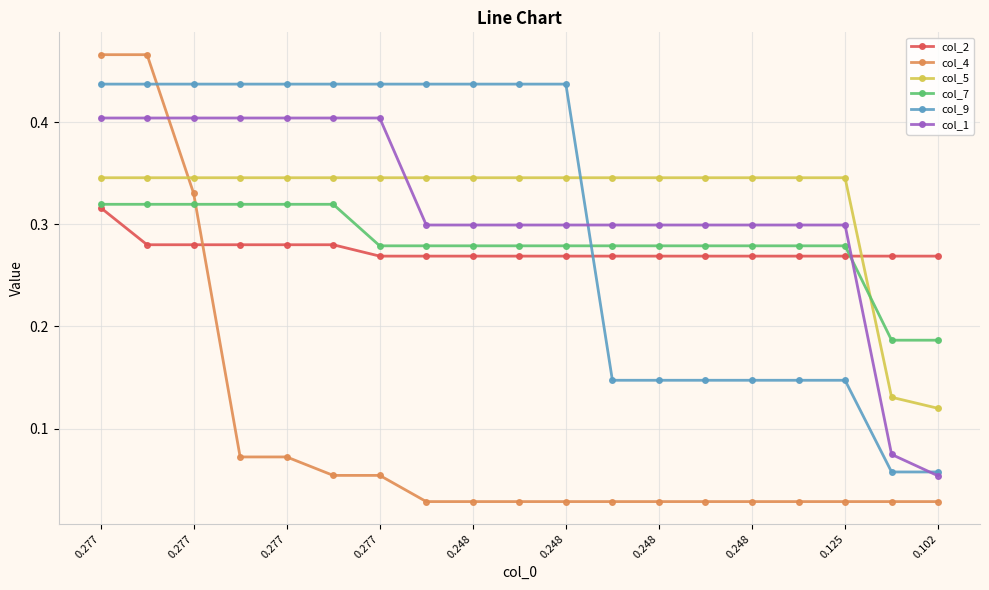

How many col_1 values are between 0 and 1?

19